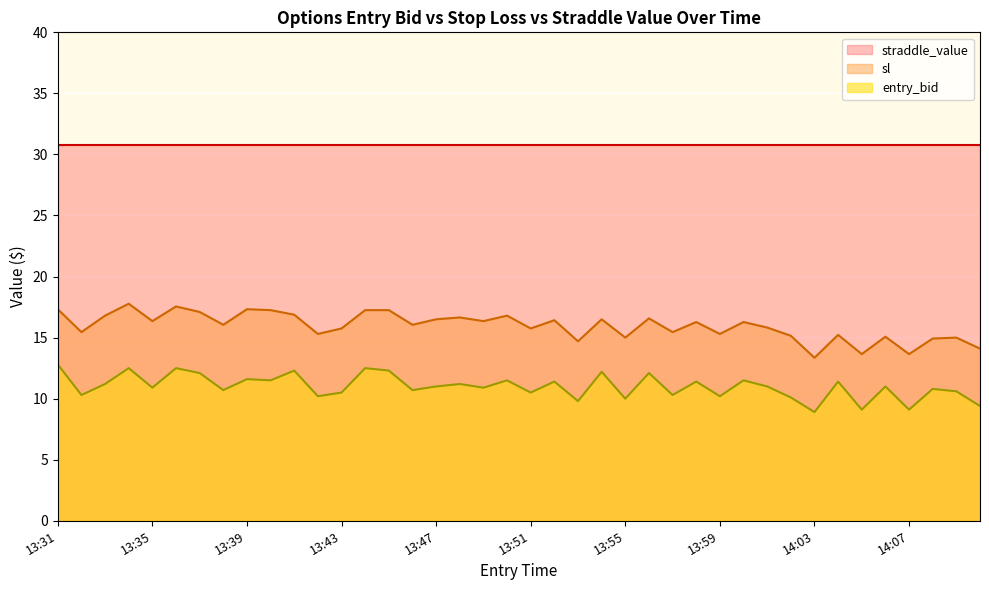

List the labels in order of sl value, largest first.

13:34, 13:36, 13:31, 13:39, 13:40, 13:44, 13:45, 13:37, 13:41, 13:33, 13:50, 13:48, 13:56, 13:47, 13:54, 13:52, 13:35, 13:49, 13:58, 14:00, 13:38, 13:46, 14:01, 13:43, 13:51, 13:32, 13:57, 13:42, 13:59, 14:04, 14:02, 14:06, 13:55, 14:09, 14:08, 13:53, 14:10, 14:05, 14:07, 14:03